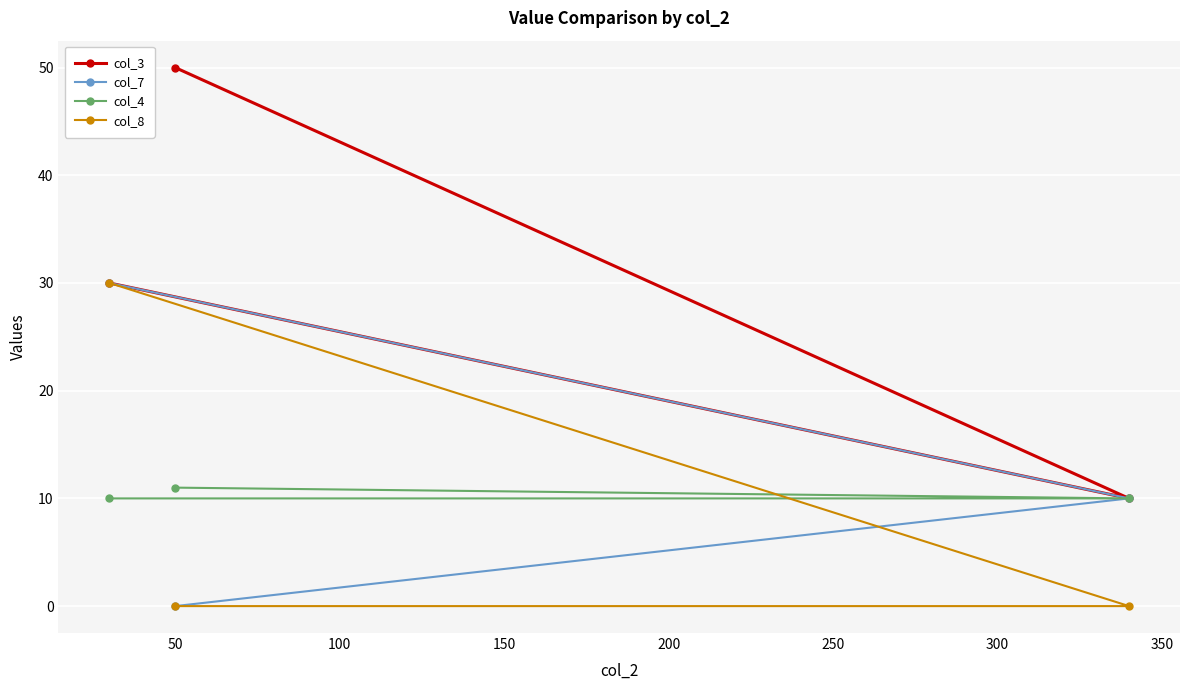

Which series has the largest total across all categories?

col_3